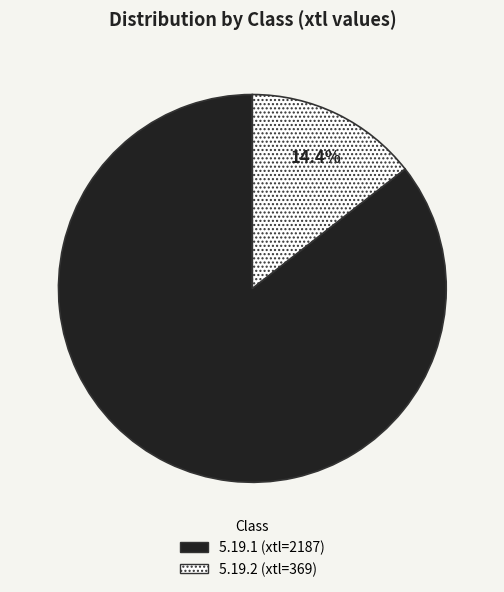

Which category accounts for the majority?

5.19.1